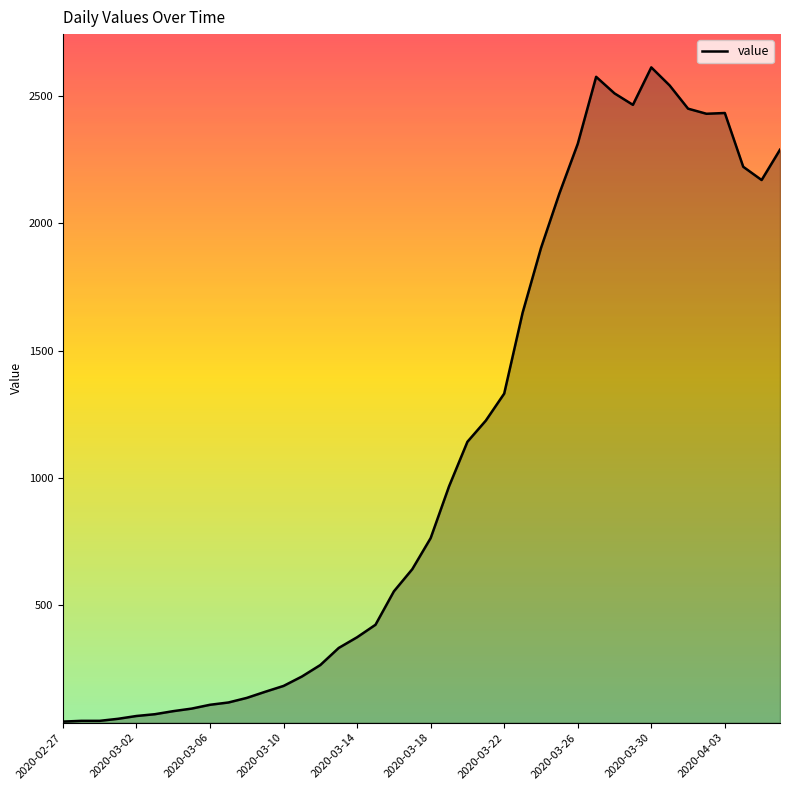

What is the maximum value shown in the chart?

2611